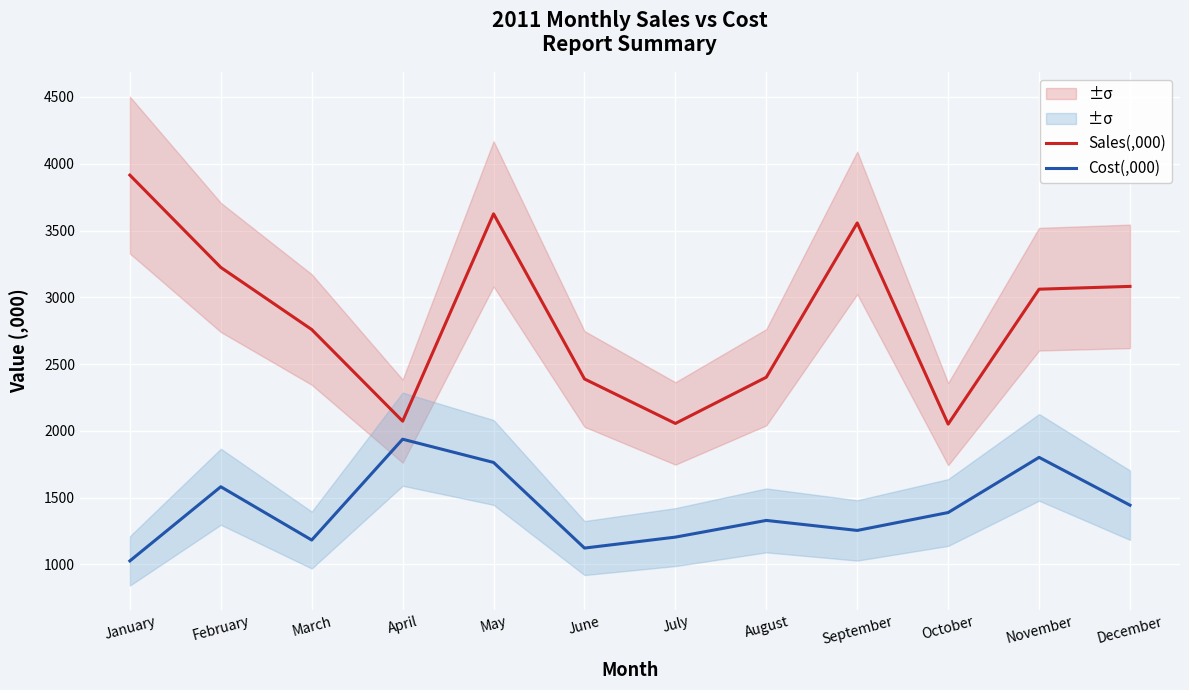

What is the sum of all Cost(,000) values?

17042